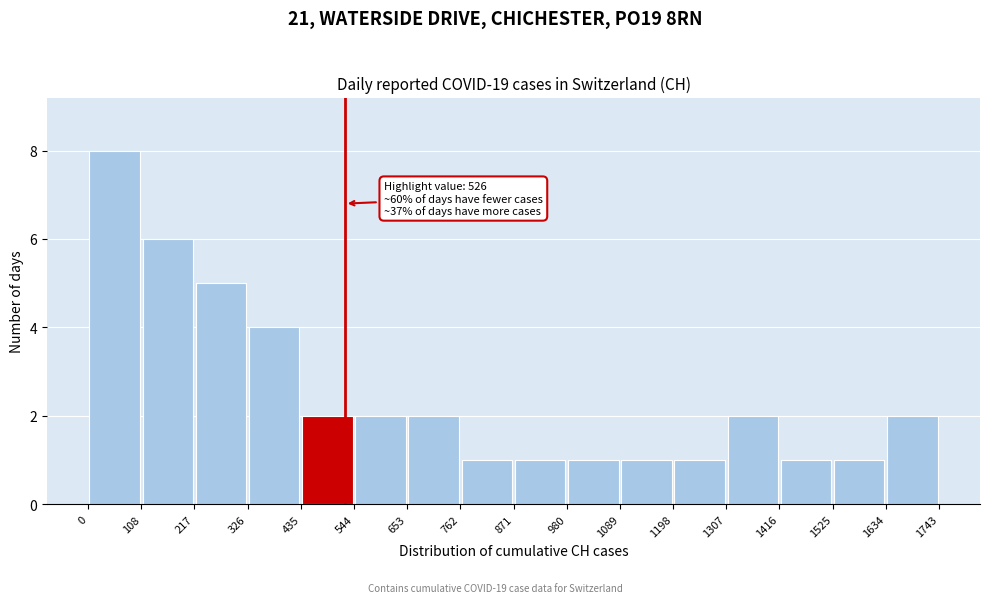

Which range on the x-axis has the tallest bar?

0 to 108